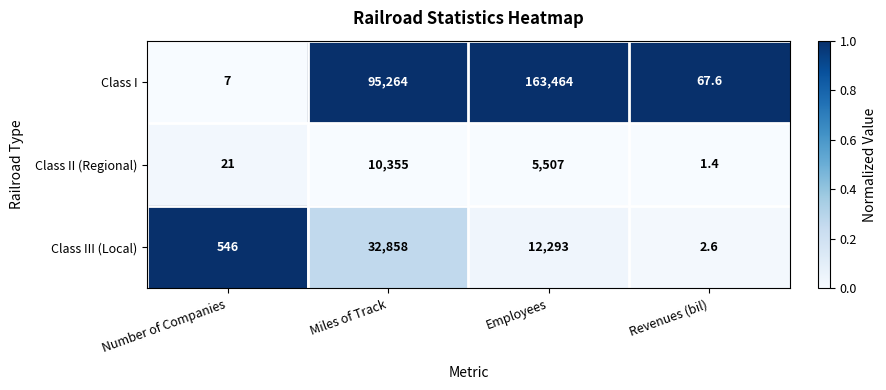

Which series has the largest total across all categories?

Class I